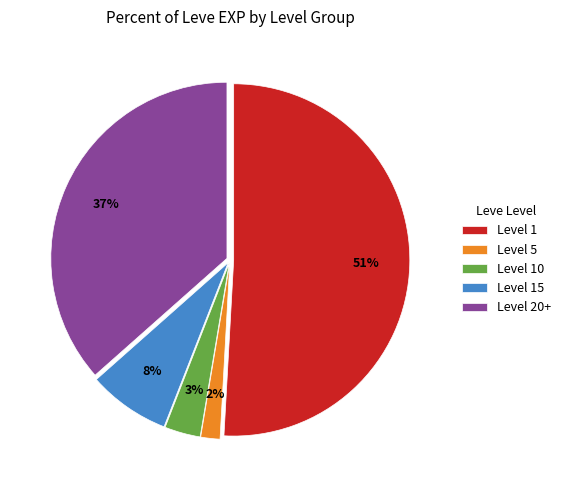

To the nearest percent, what percentage of the pie is Level 10?

3%